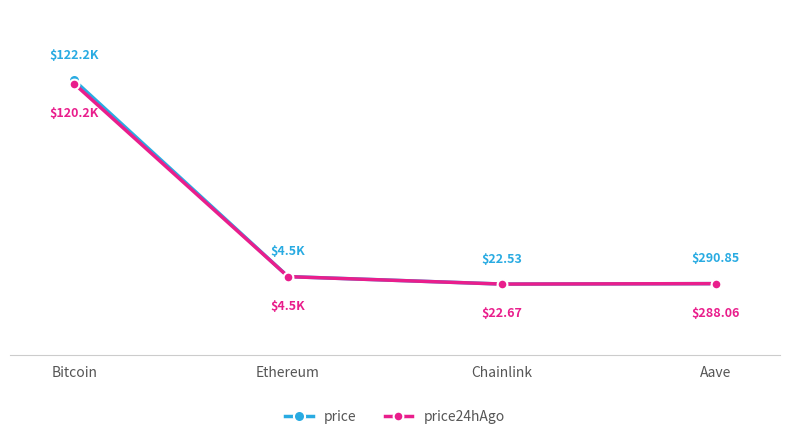

Where is price24hAgo nearest to the value 60110?

Ethereum